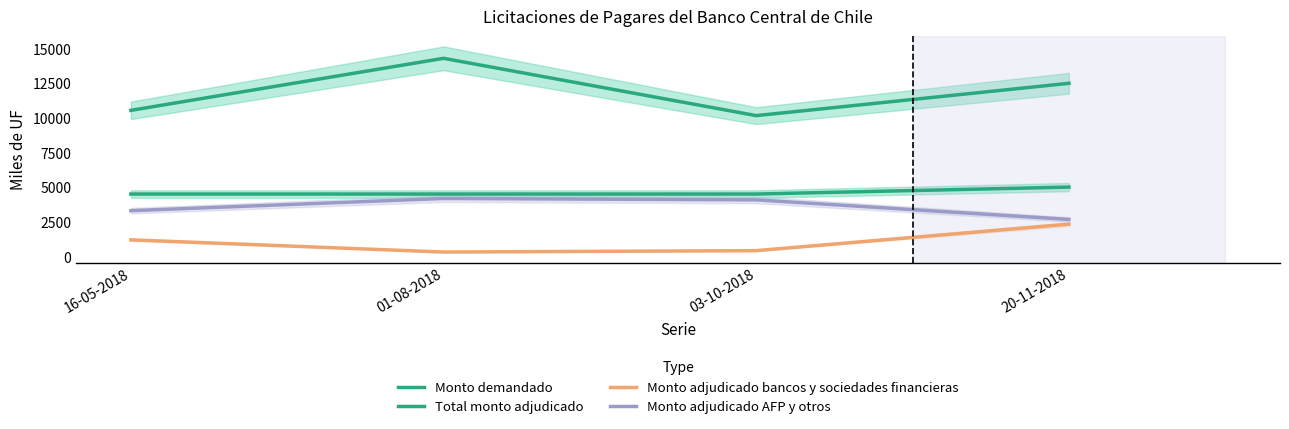

Which category has the highest value in the Total monto adjudicado series?

20-11-2018